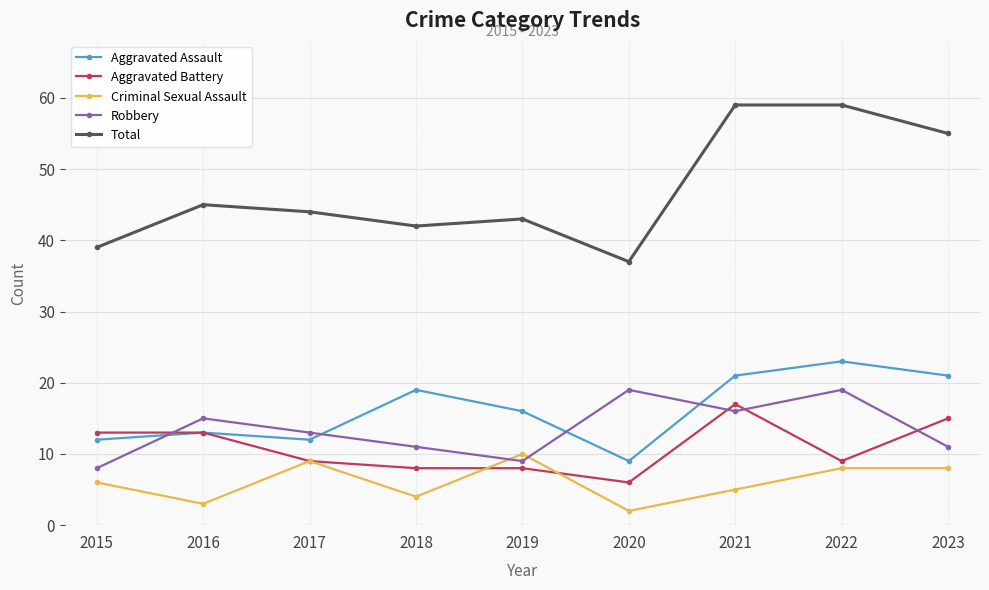

Where does the Robbery series first go above 13?

2016